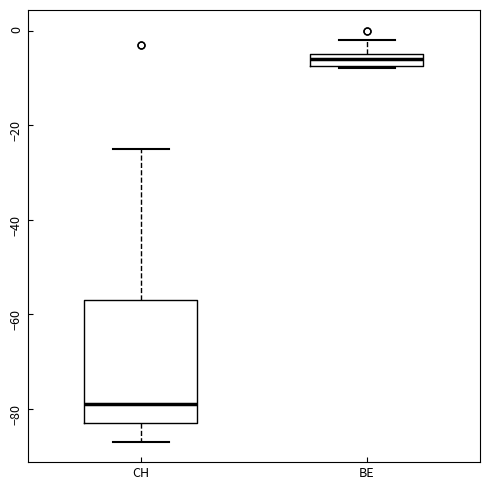

Which box's median line is the highest?

BE